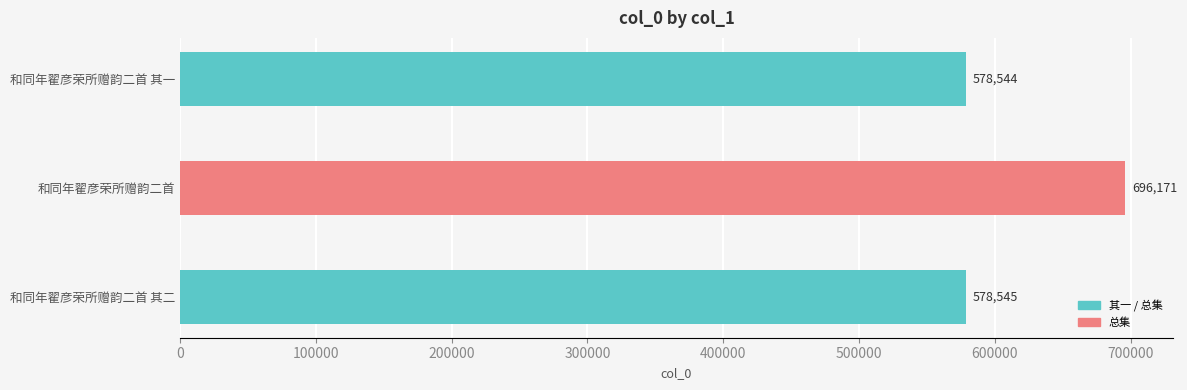

Reading top to bottom, transcribe all the data shown in this chart.

578544	696171	578545